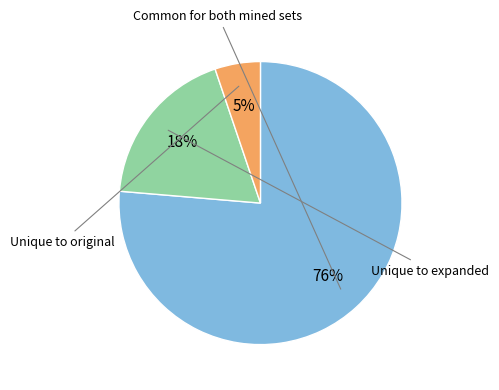

To the nearest percent, what is the average slice percentage?

33%